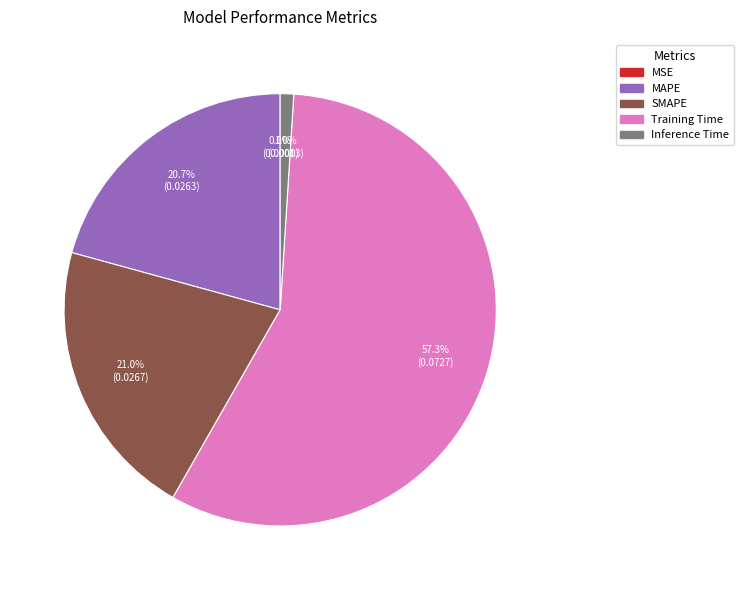

Is Training Time the majority of the pie?

Yes